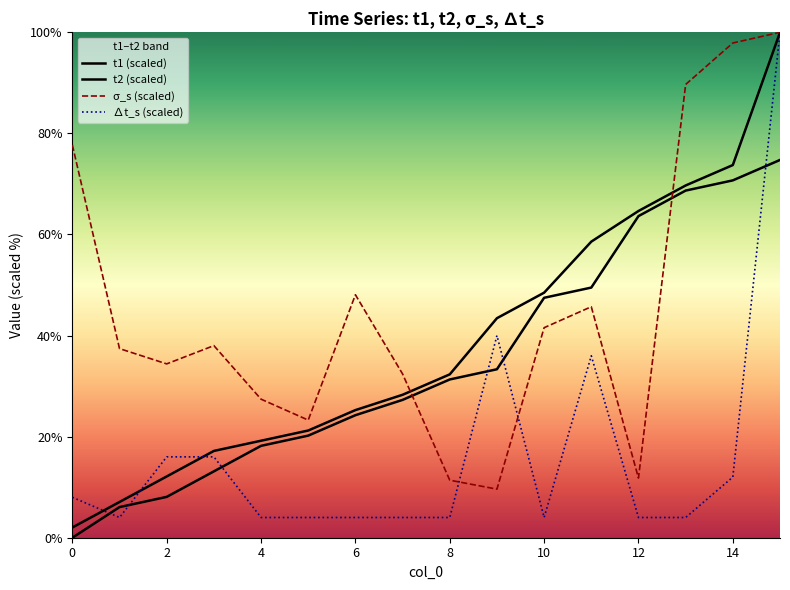

What is the highest value of the σ_s series?

100.0